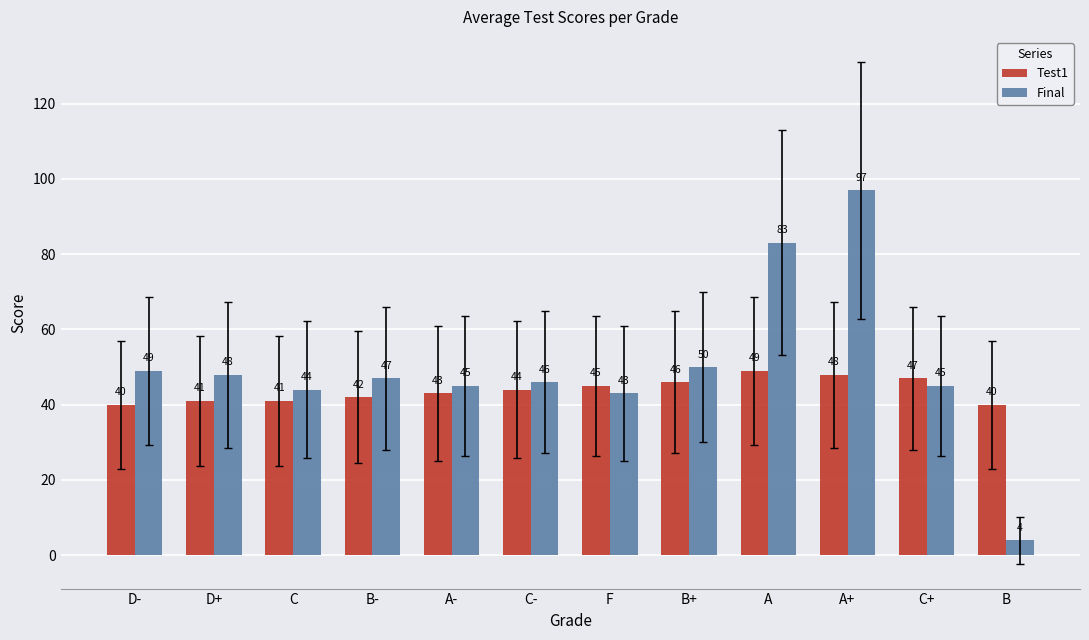

At which category is the sum across all series the highest?

A+